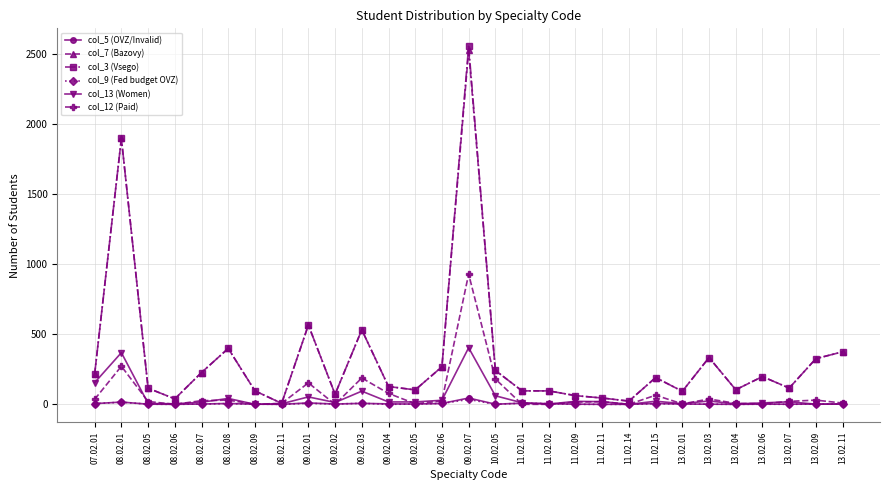

What is the difference between the maximum and second lowest values in the col_3 (Vsego) series?

2534